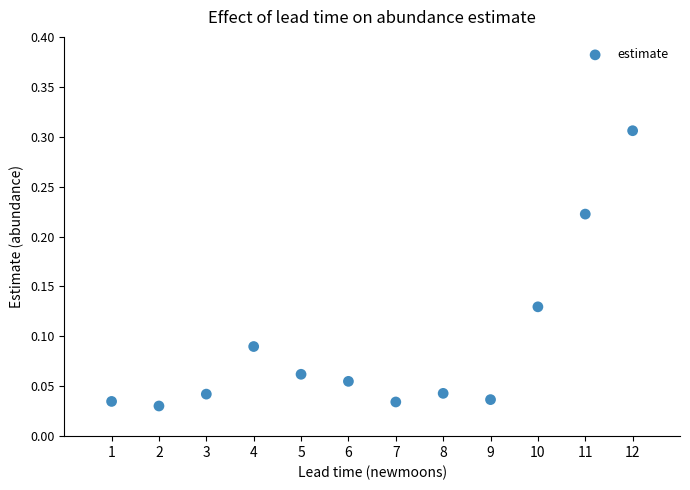

What is the average X value?

6.5